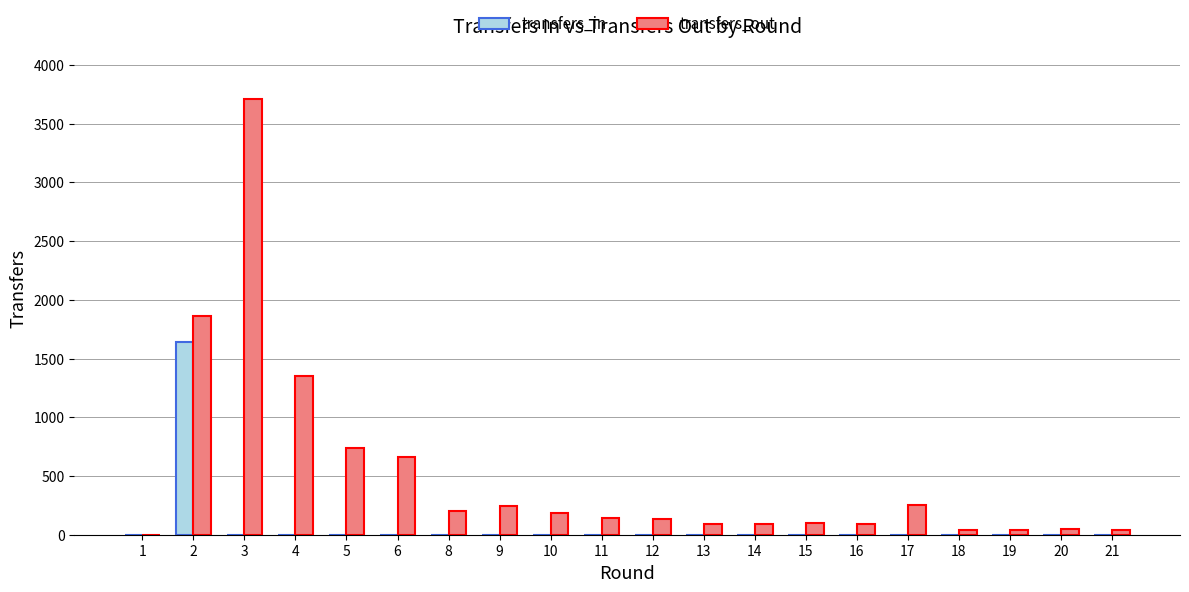

Count the number of data series in this chart.

2